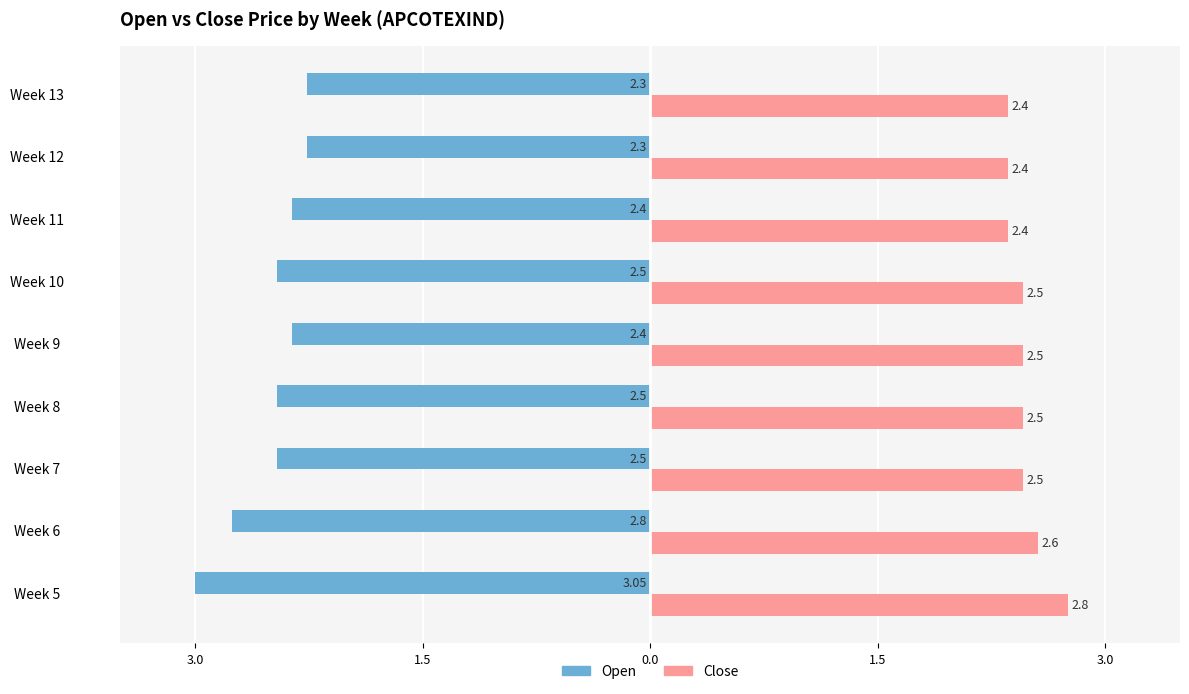

What are all the series names shown in the legend?

Open, Close